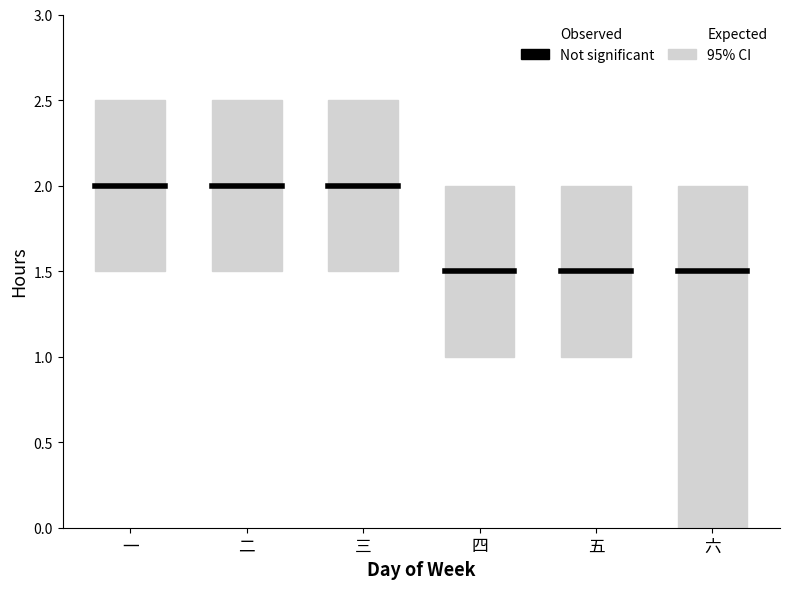

Does the chart contain any negative values?

No